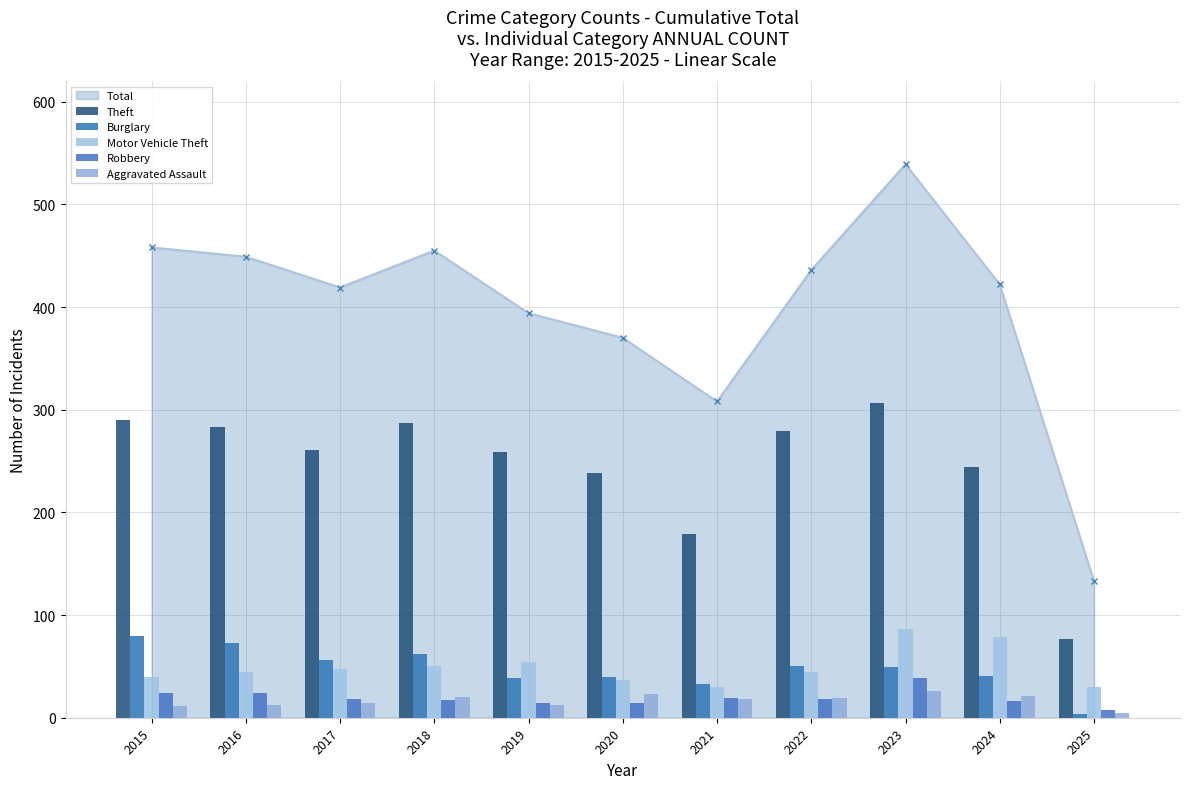

What is the value of the Burglary bar at the 5th from the left?

39